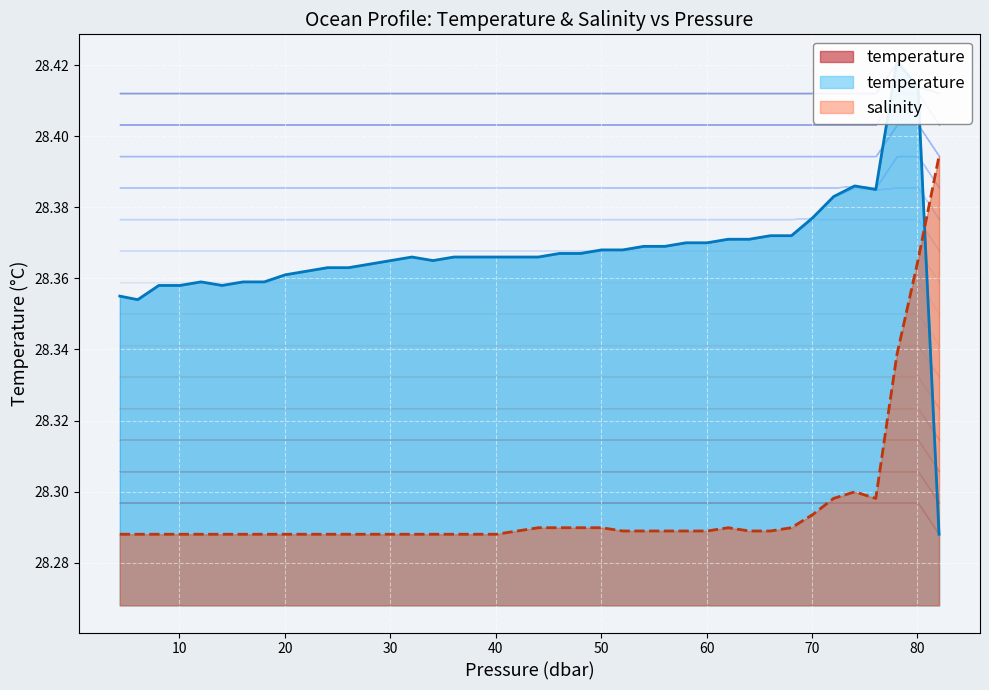

True or false: salinity has more than 1 points higher than both neighbors.

True